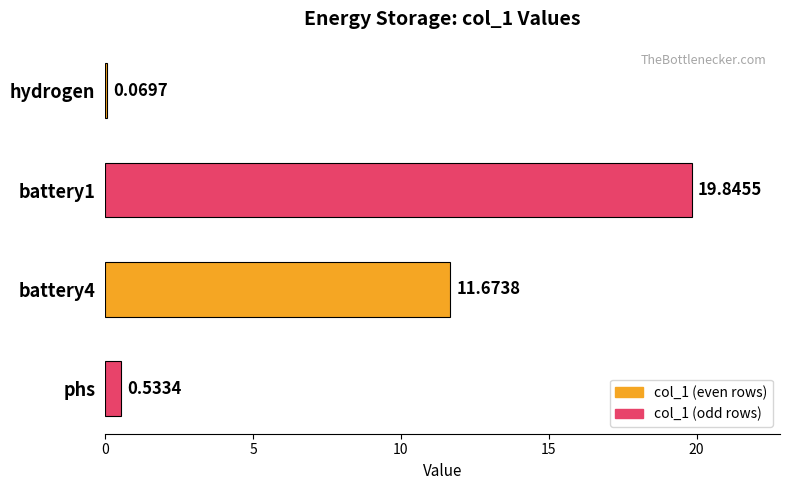

List the labels in order of value, smallest first.

hydrogen, phs, battery4, battery1